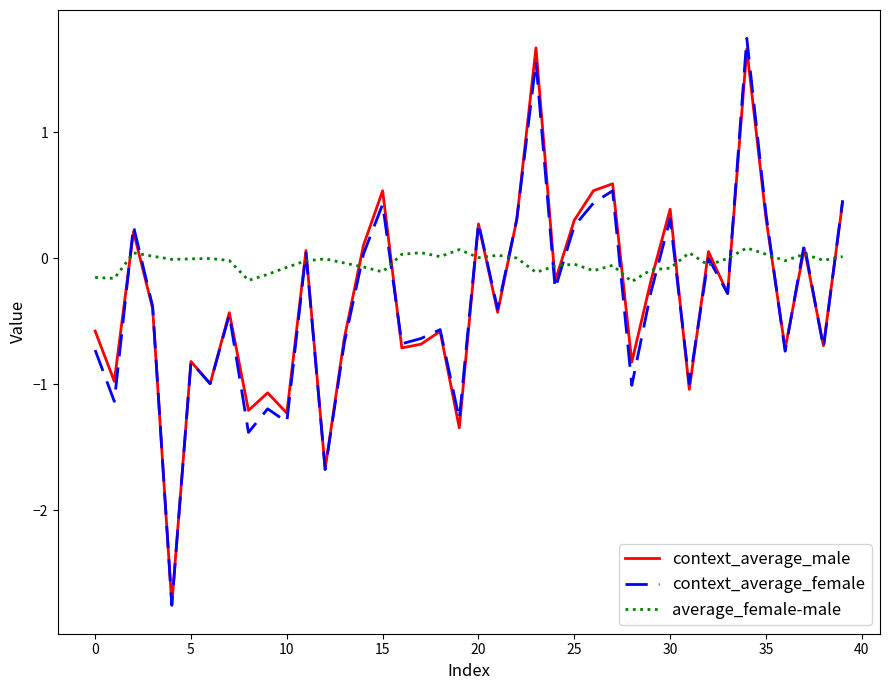

Which series ends up on top after the final intersection of context_average_female and average_female-male?

context_average_female